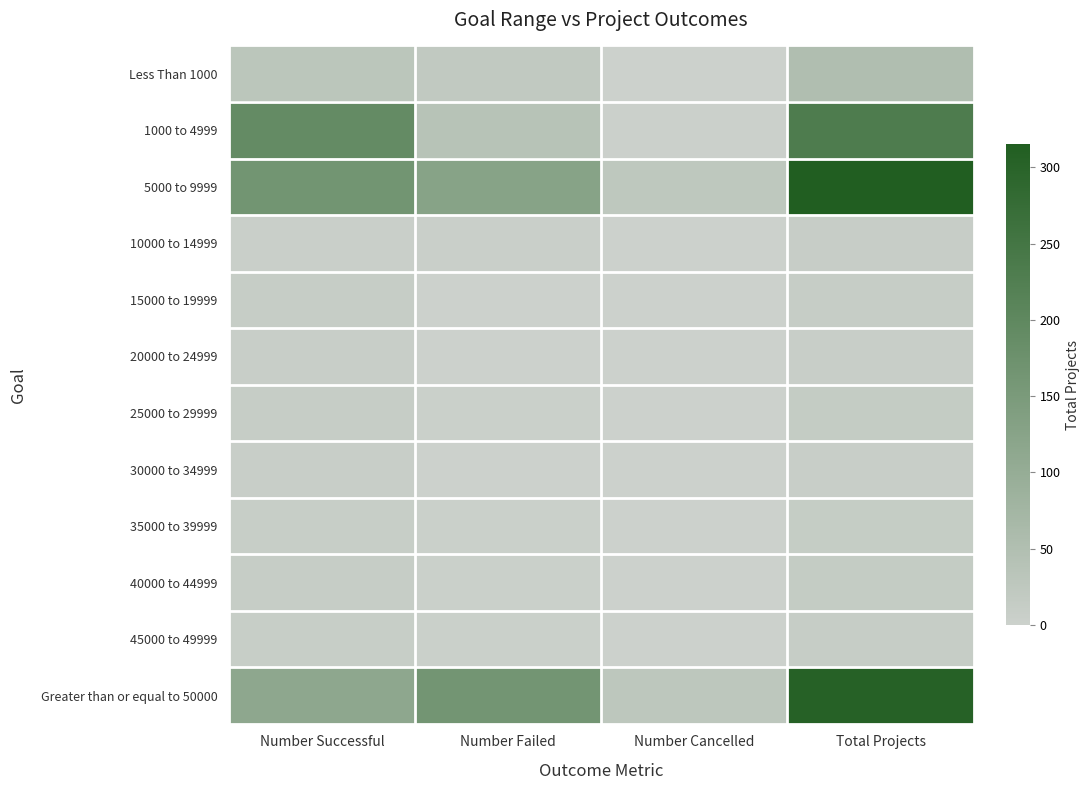

Which series has the largest total across all categories?

5000 to 9999